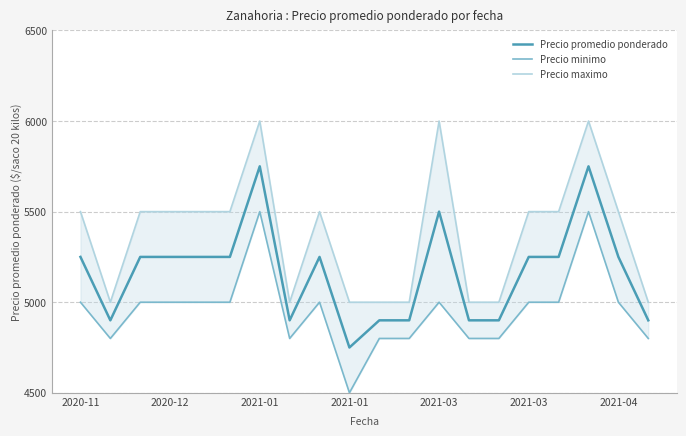

Between 2020-12 and 16, which is larger?

16